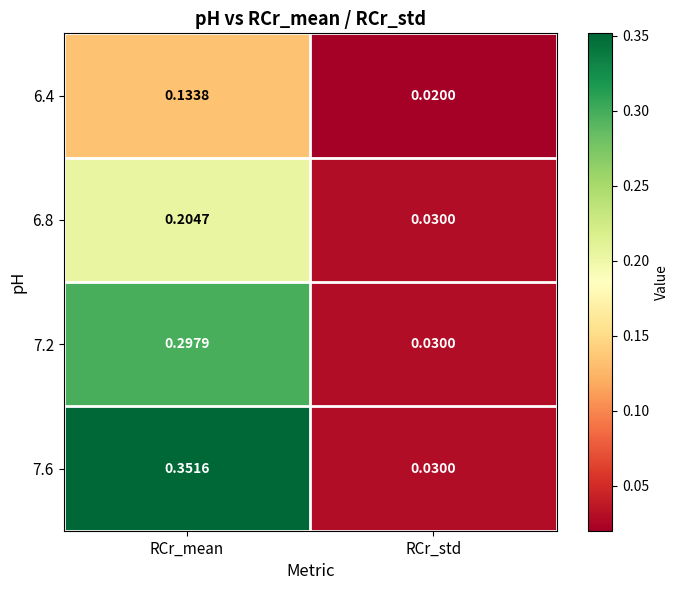

List the series in order of their overall mean, lowest first.

6.4, 6.8, 7.2, 7.6